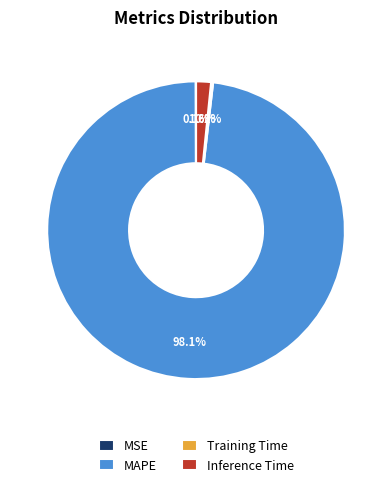

What is the largest slice in the pie chart?

MAPE